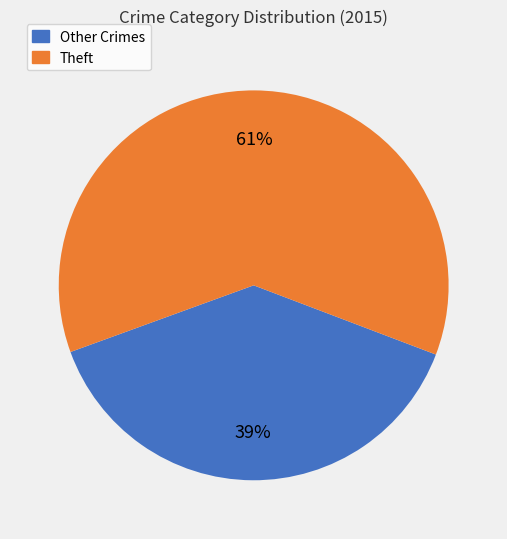

Is there any slice that represents more than half of the pie?

Yes